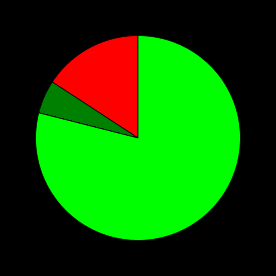

Is there a majority slice in this chart?

Yes